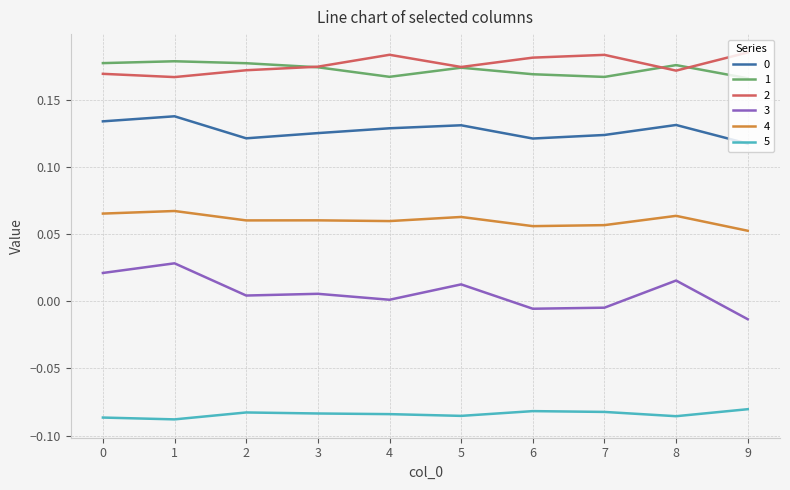

True or false: 1 and 5 intersect in this chart.

False